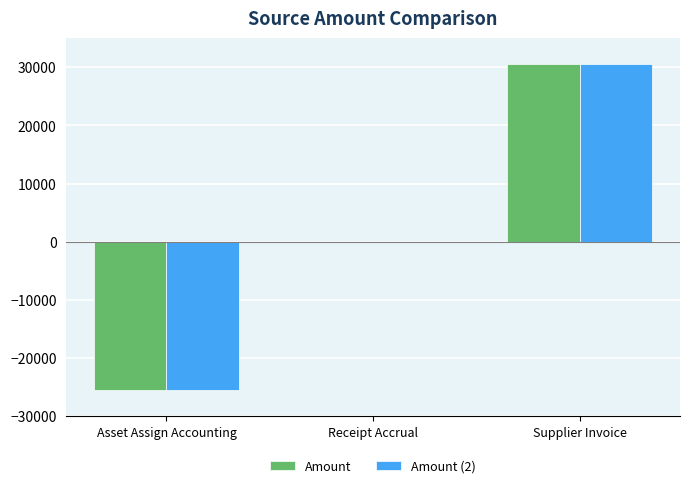

At which label does Amount reach its peak?

Supplier Invoice